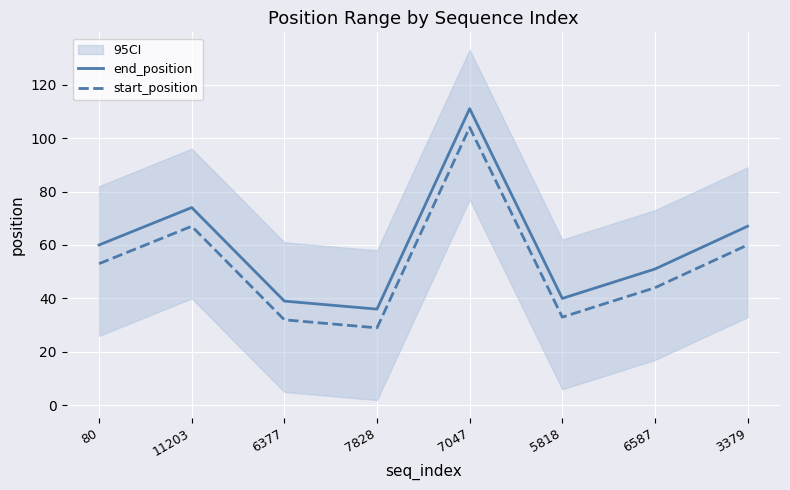

Rank the series at 80 from lowest to highest value.

start_position, end_position